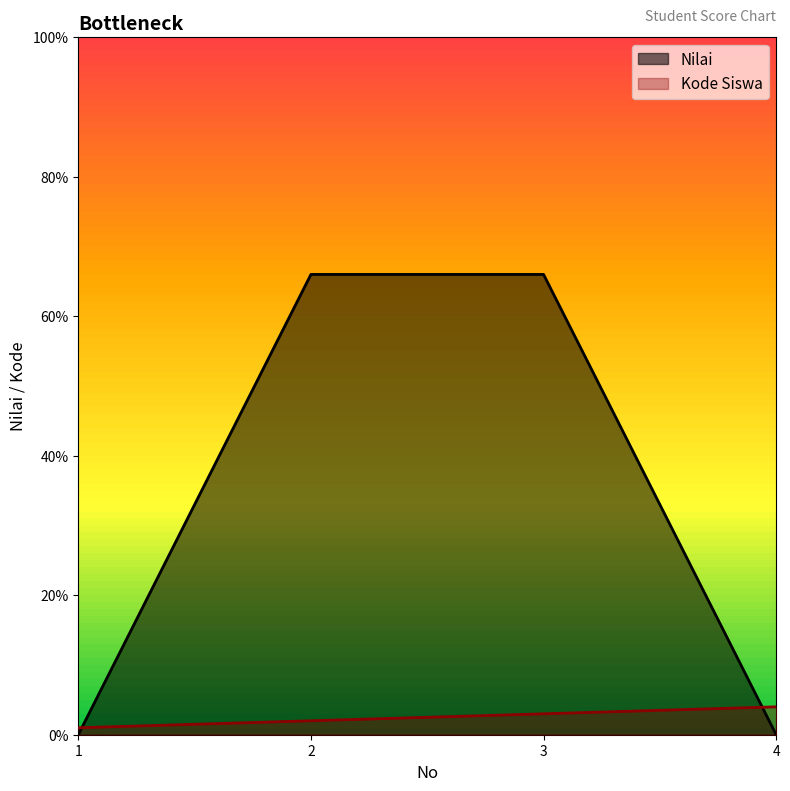

How many data points does each series have?

4